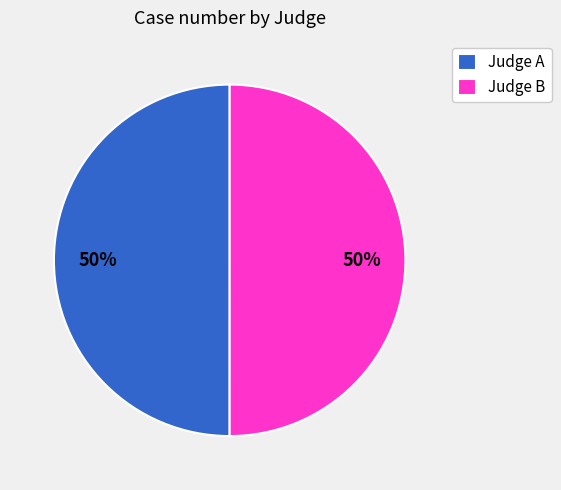

Is it true that Judge B is 50% of the pie?

True